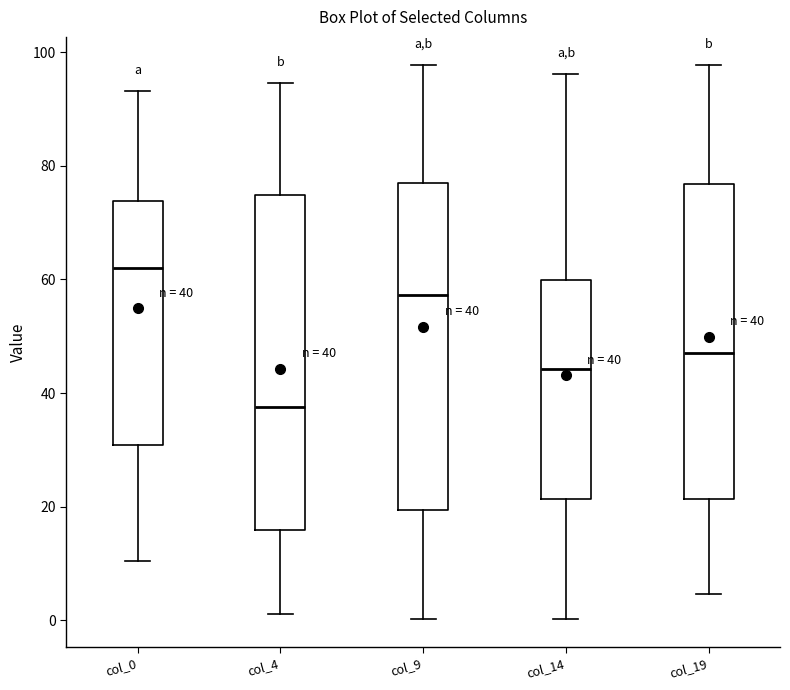

Which box has the highest median line?

col_0